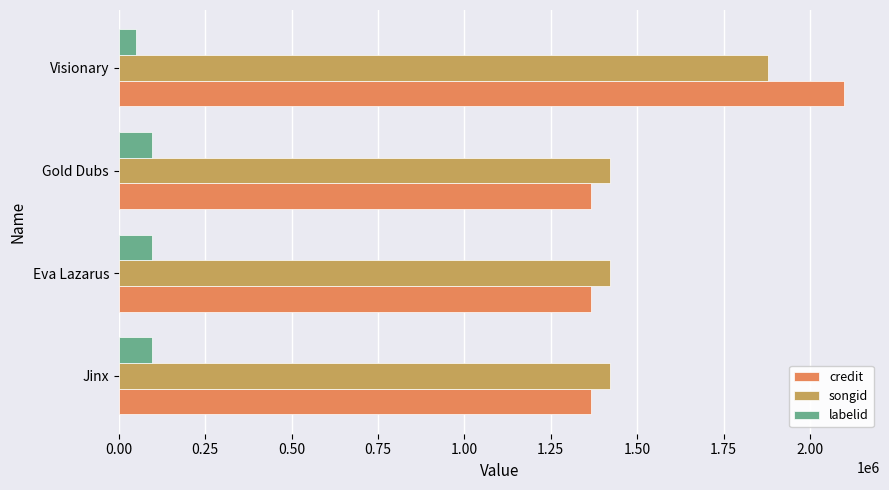

Between Gold Dubs and Visionary, which series saw the biggest shift?

credit